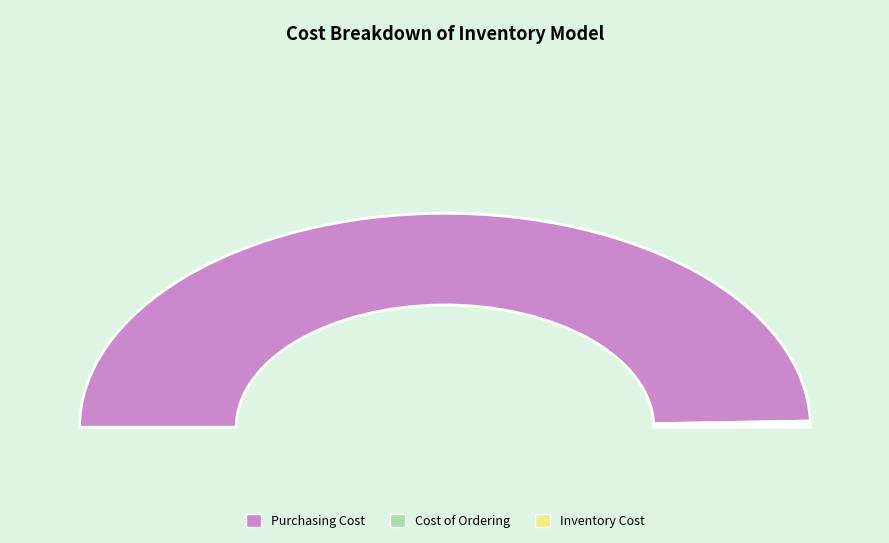

How much of the chart is everything except Purchasing Cost?

0.9%